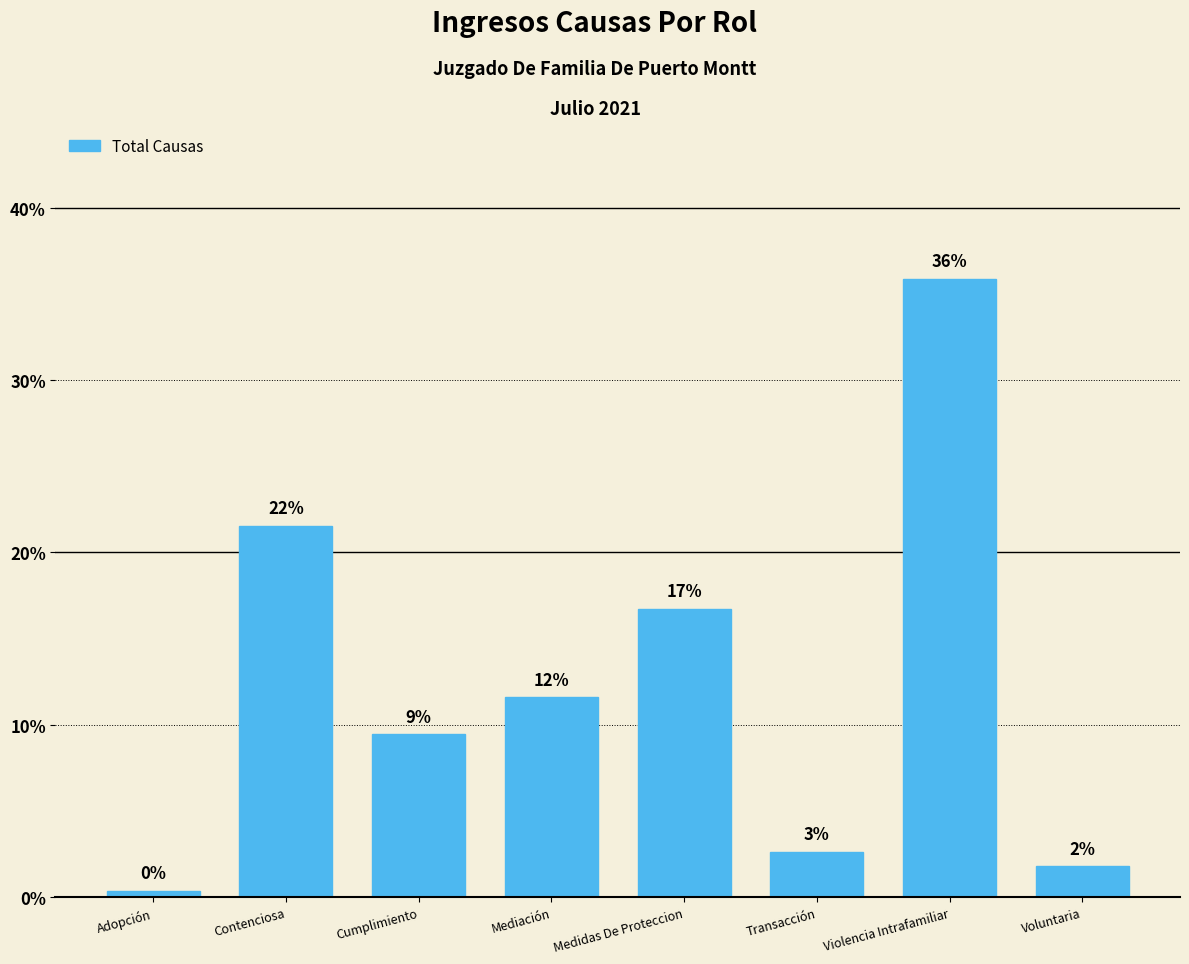

How many bars are there in total?

8